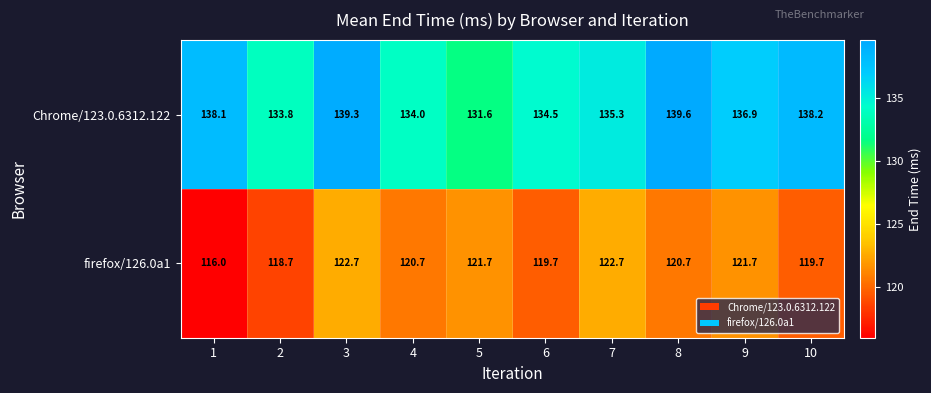

Between 1 and 2, which series saw the biggest shift?

Chrome/123.0.6312.122